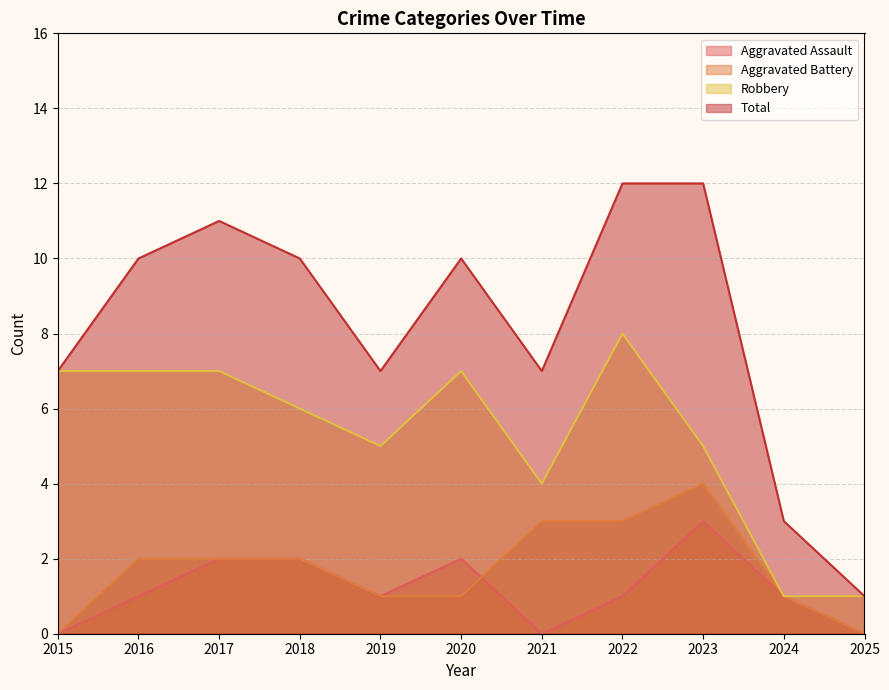

How many categories are shown in the chart?

11